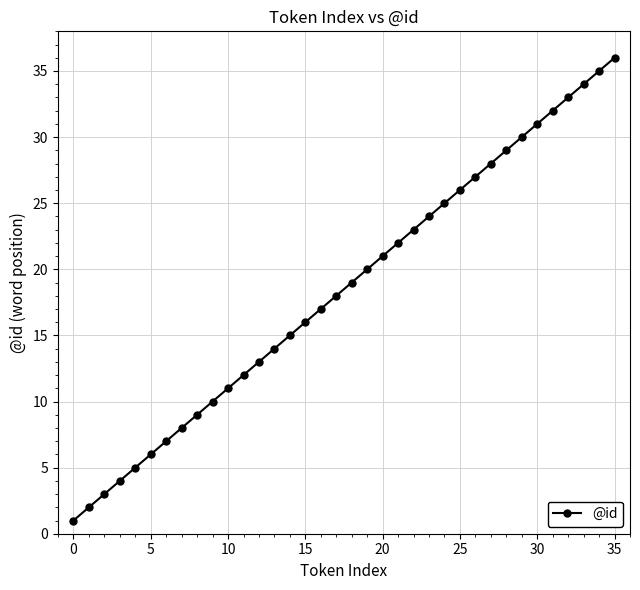

Does the chart display data point markers on the line(s)?

Yes